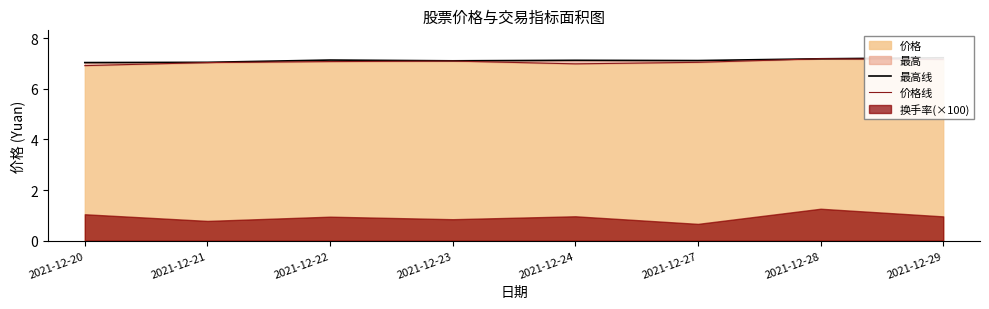

The 价格 series shows 4.1 at 2021-12-21. True or false?

False